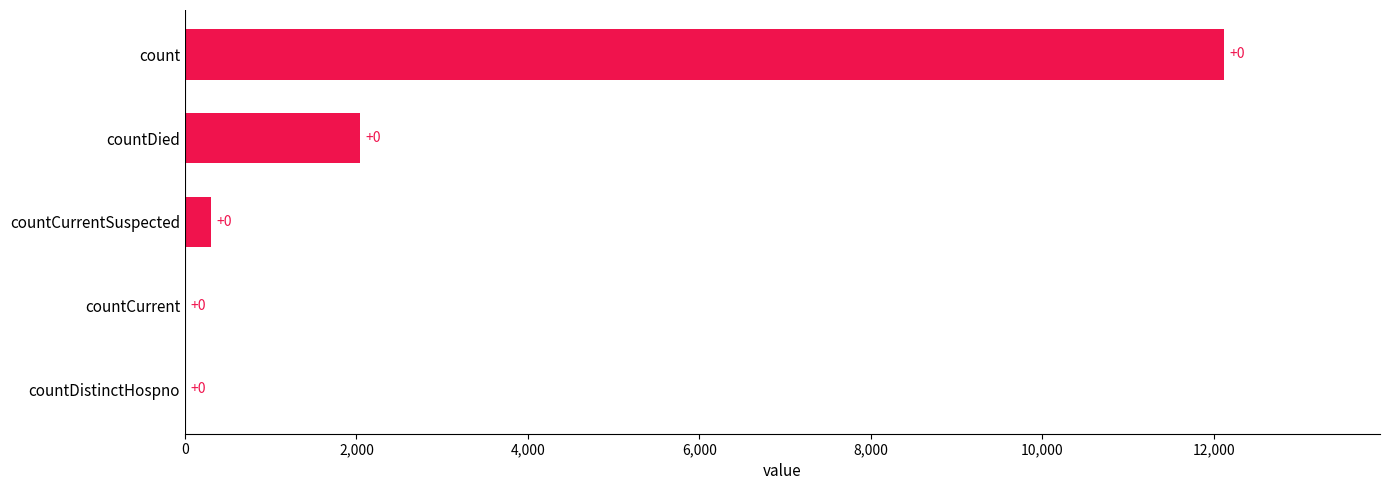

Reading bottom to top, list all the values displayed in this chart.

countDistinctHospno=0	countCurrent=0	countCurrentSuspected=306	countDied=2040	count=12119